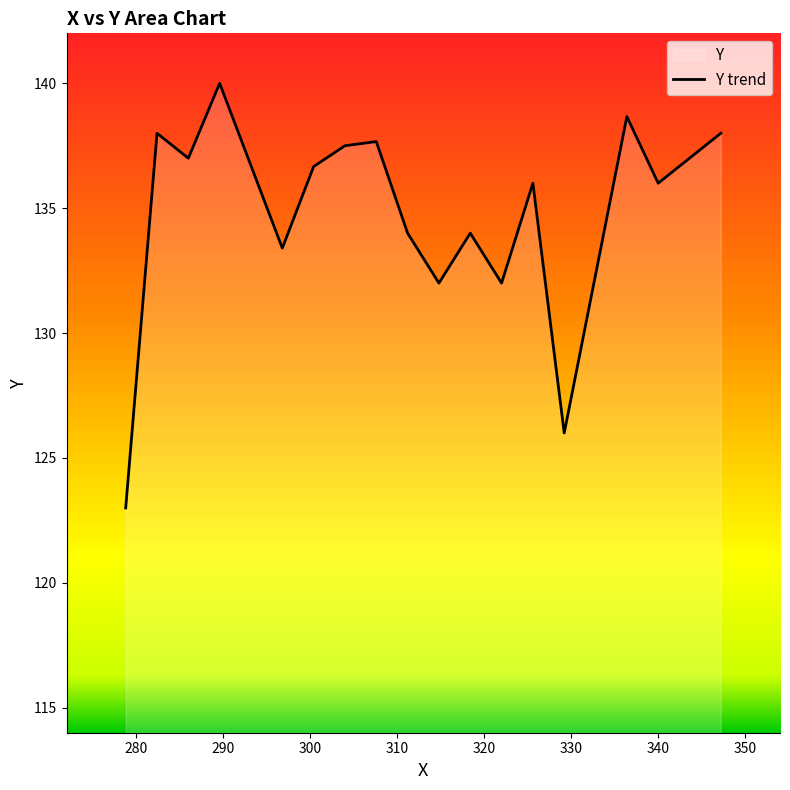

What is the value of the 6th point from the left?

133.4